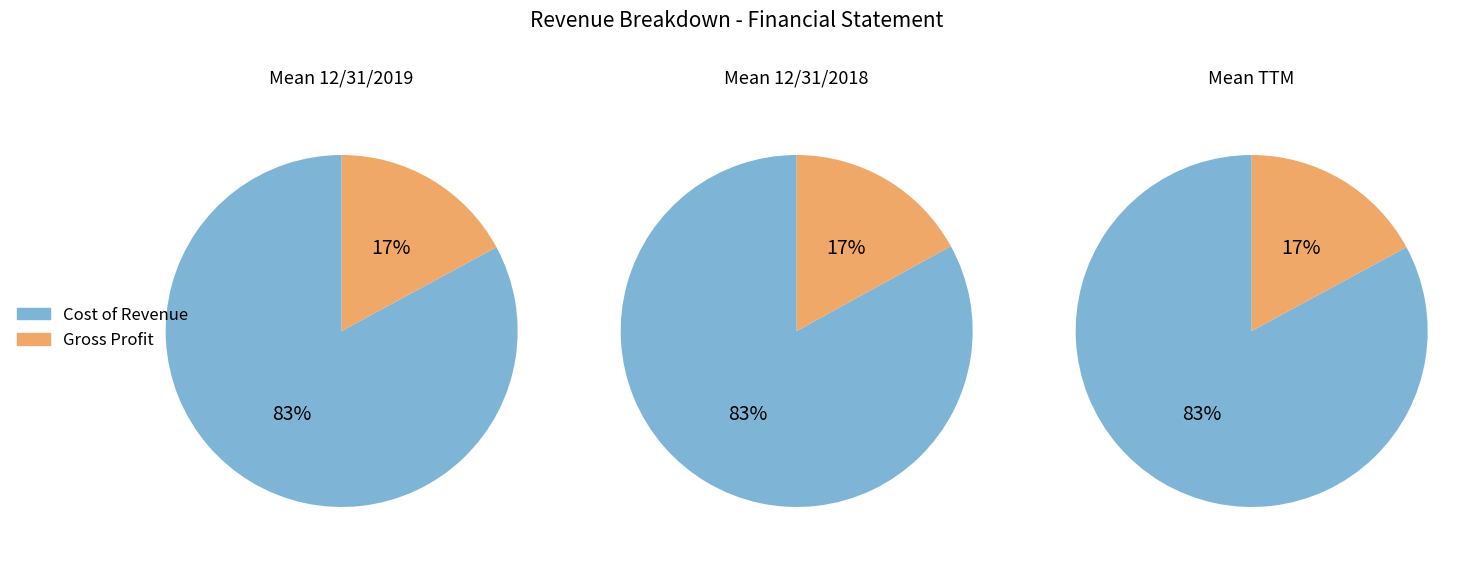

Combined, what portion of the pie is Gross Profit and Cost of Revenue?

100.0%